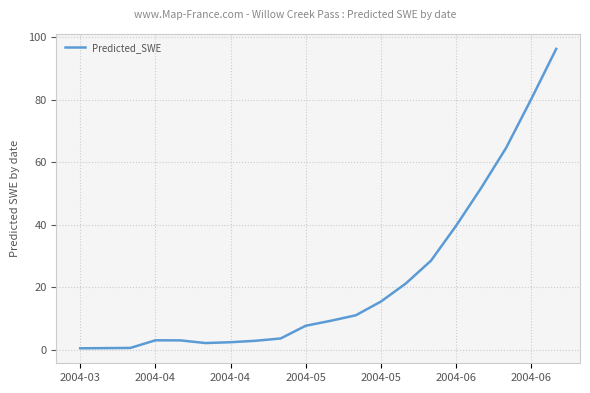

Count the number of categories in the chart.

20